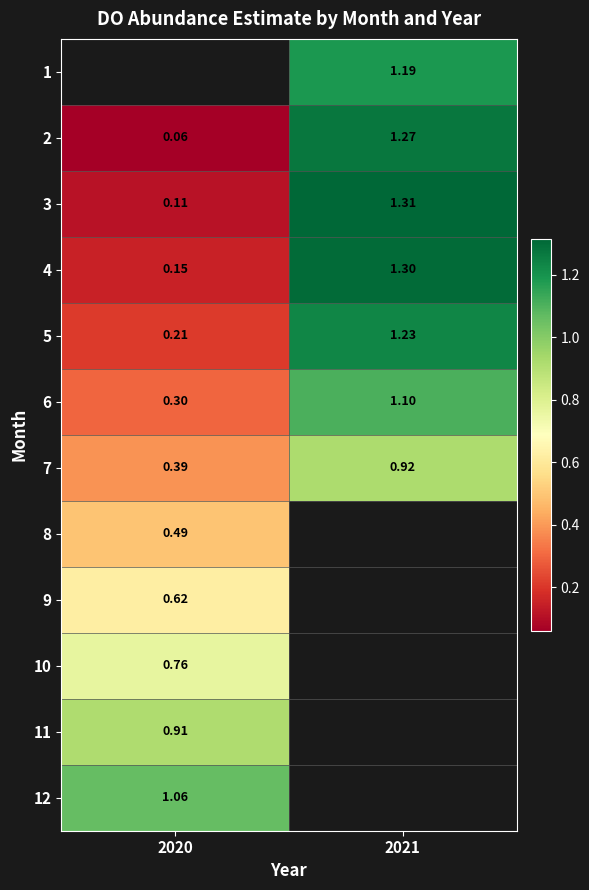

Is the value of 10 at 2020 greater than the value of 6 at 2020?

Yes